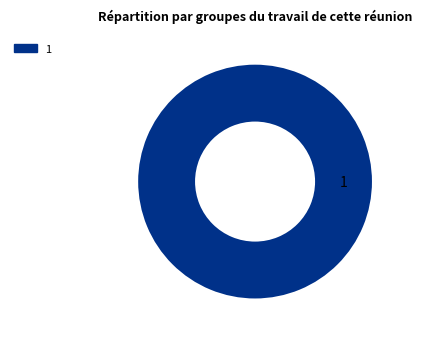

How many segments does this pie chart have?

1